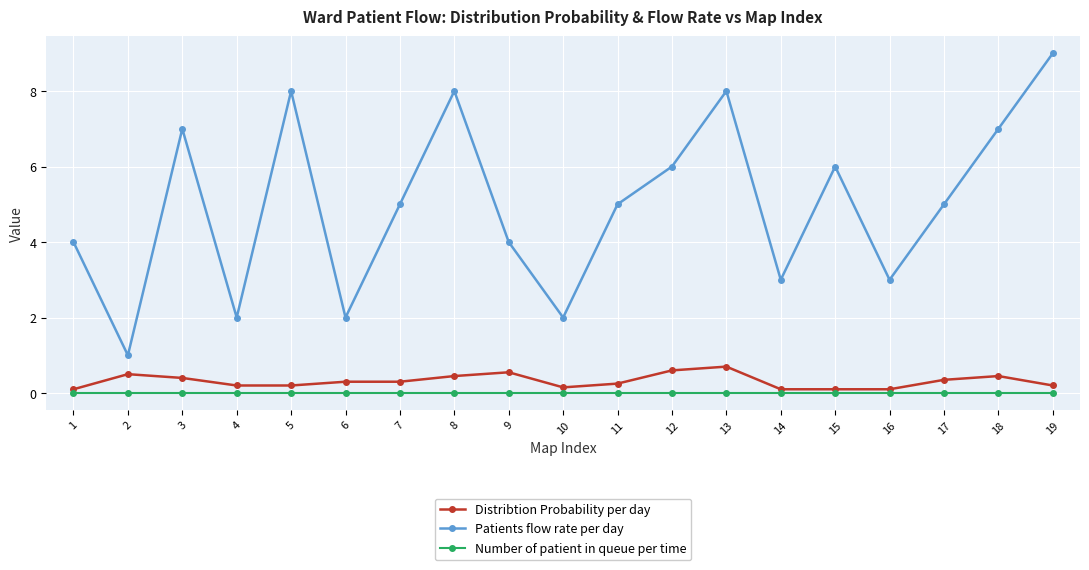

What is the difference between the maximum and second lowest values in the Distribtion Probability per day series?

0.6